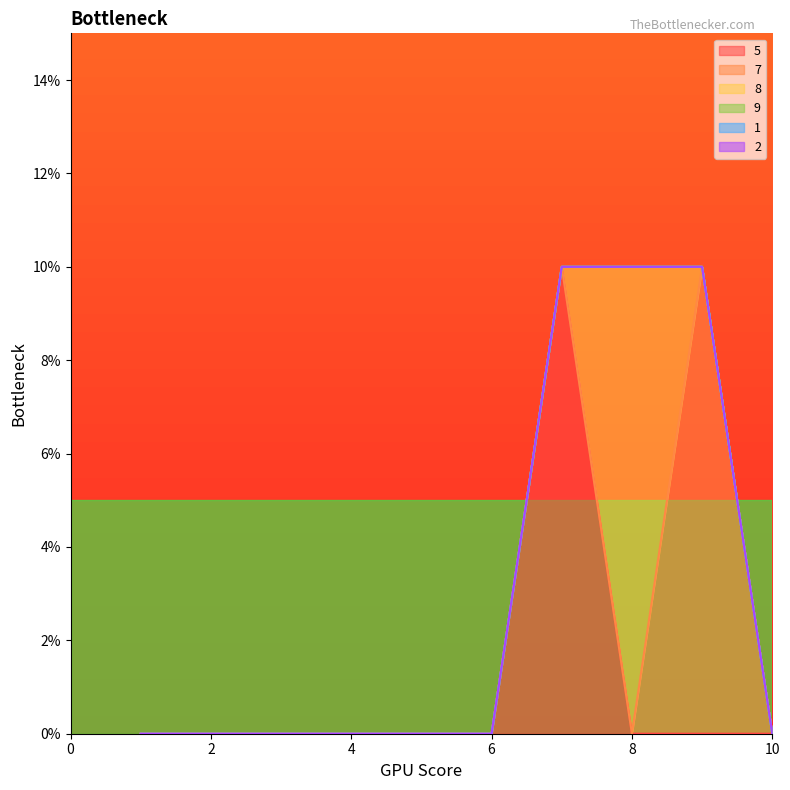

List the labels in order of 1 value, smallest first.

1, 2, 3, 4, 5, 6, 7, 8, 9, 10